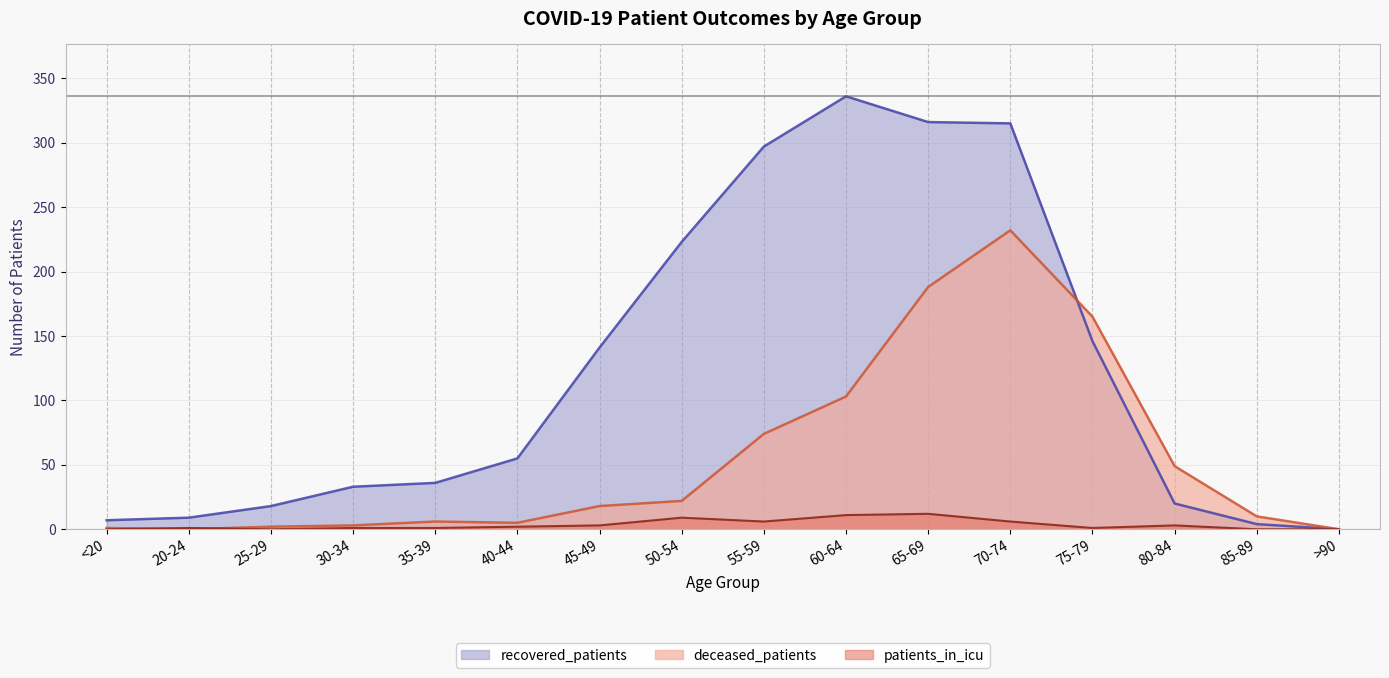

Rank the series by their average value, from highest to lowest.

recovered_patients, deceased_patients, patients_in_icu